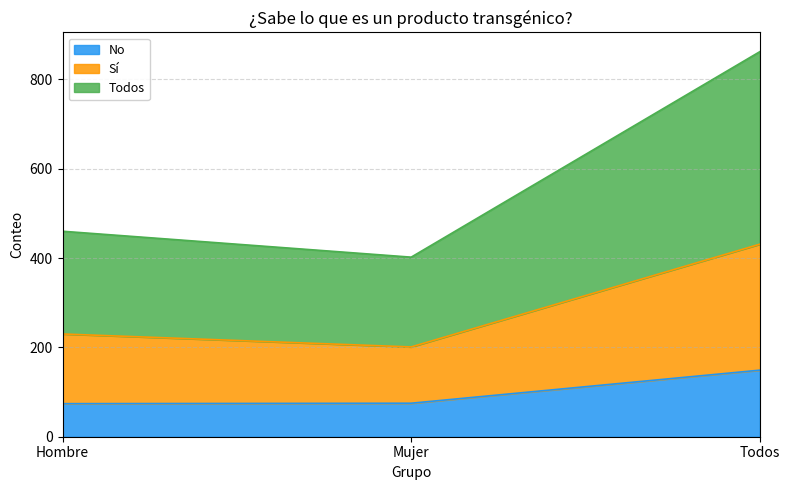

Which series has the widest spread of values?

Todos